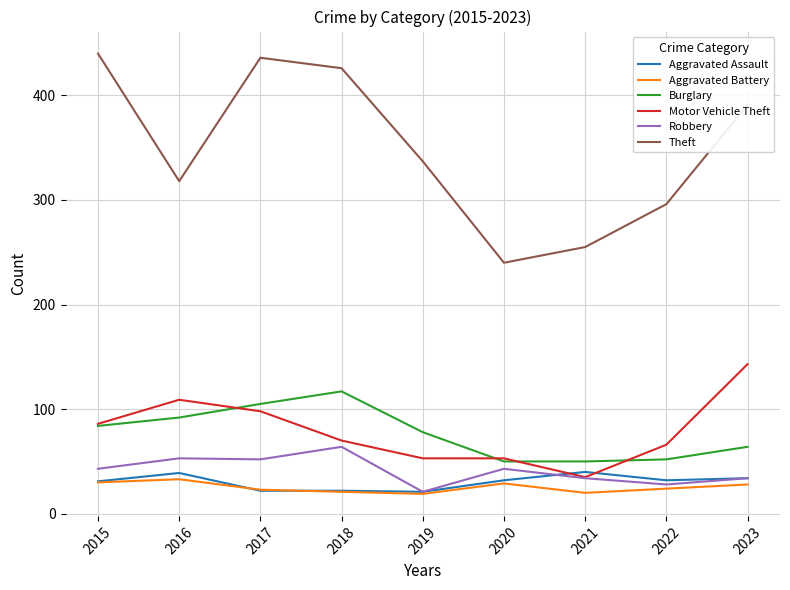

What is the difference between the highest and lowest values at 2016?

285